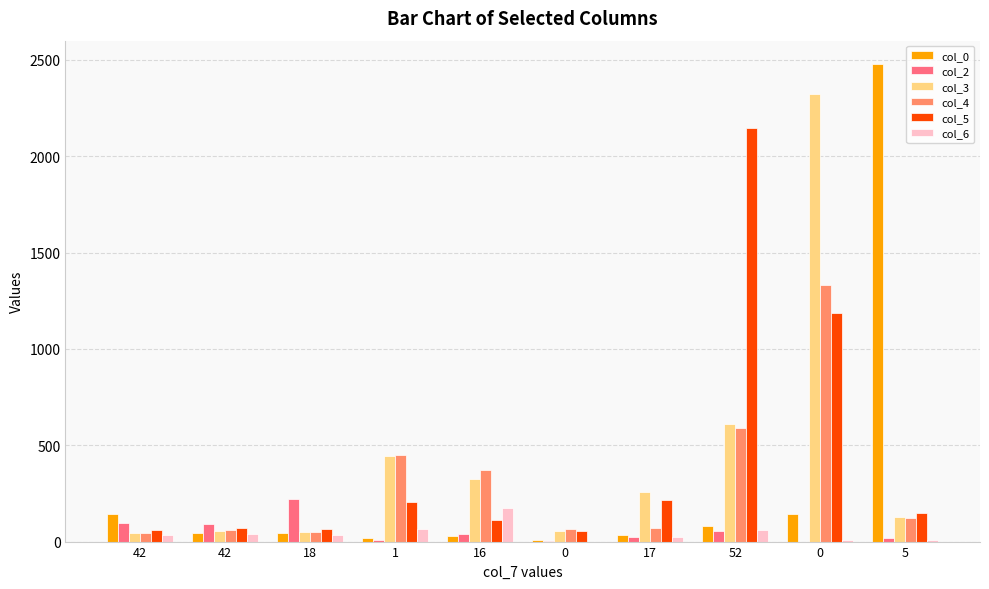

List the labels in order of col_3 value, smallest first.

42, 18, 0, 42, 5, 17, 16, 1, 52, 0